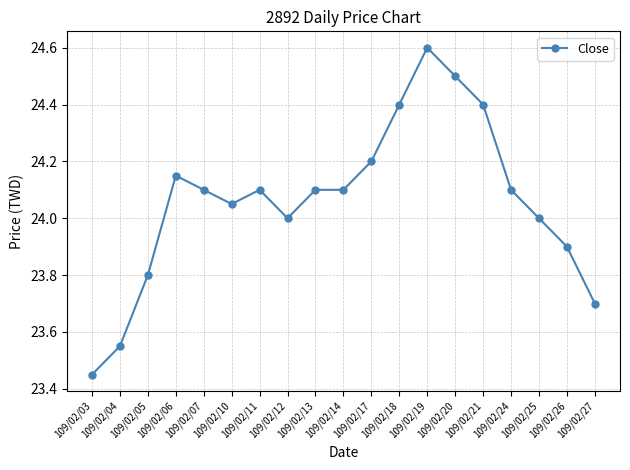

True or false: the data shows 23.8 at 109/02/05.

True